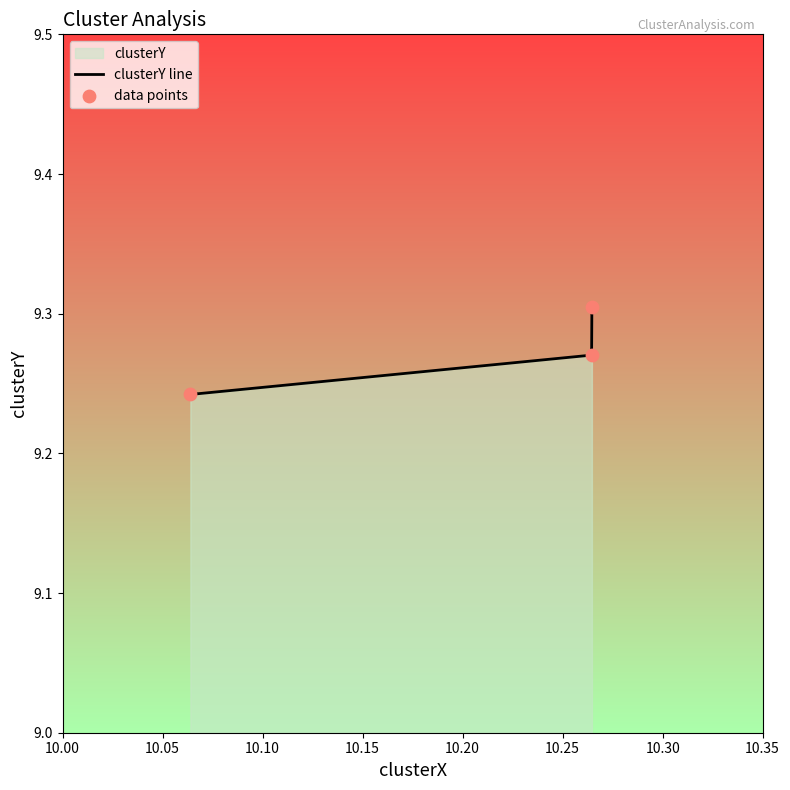

Count the values in the range 9 to 10.

3